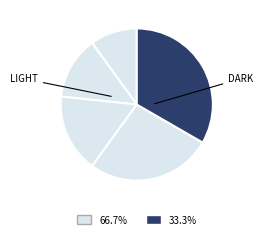

How many slices are in this pie chart?

5